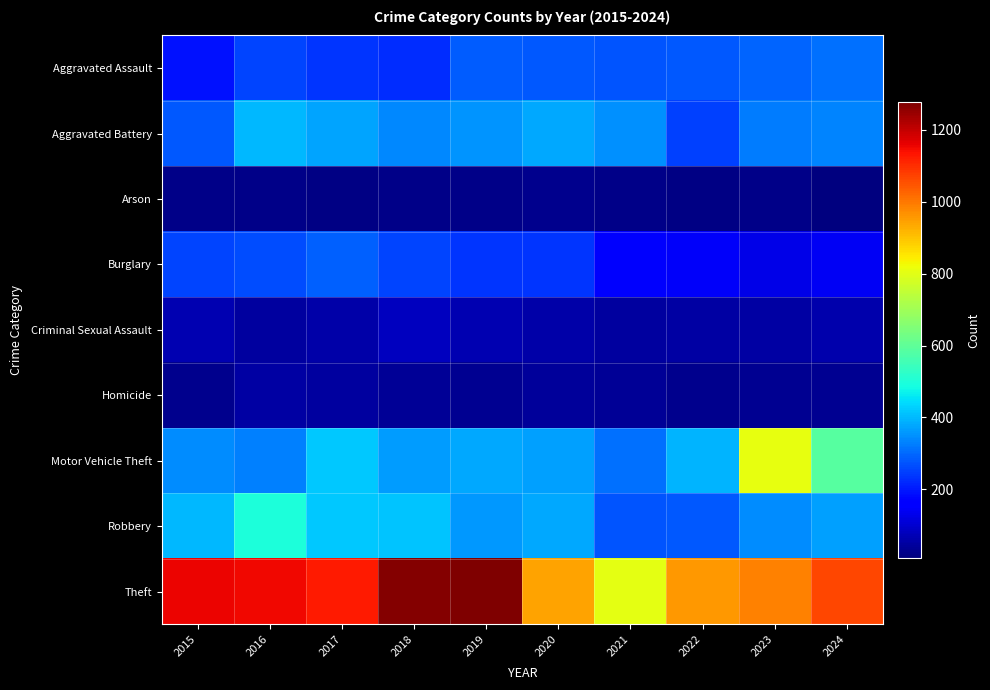

Which series has the largest total across all categories?

Theft